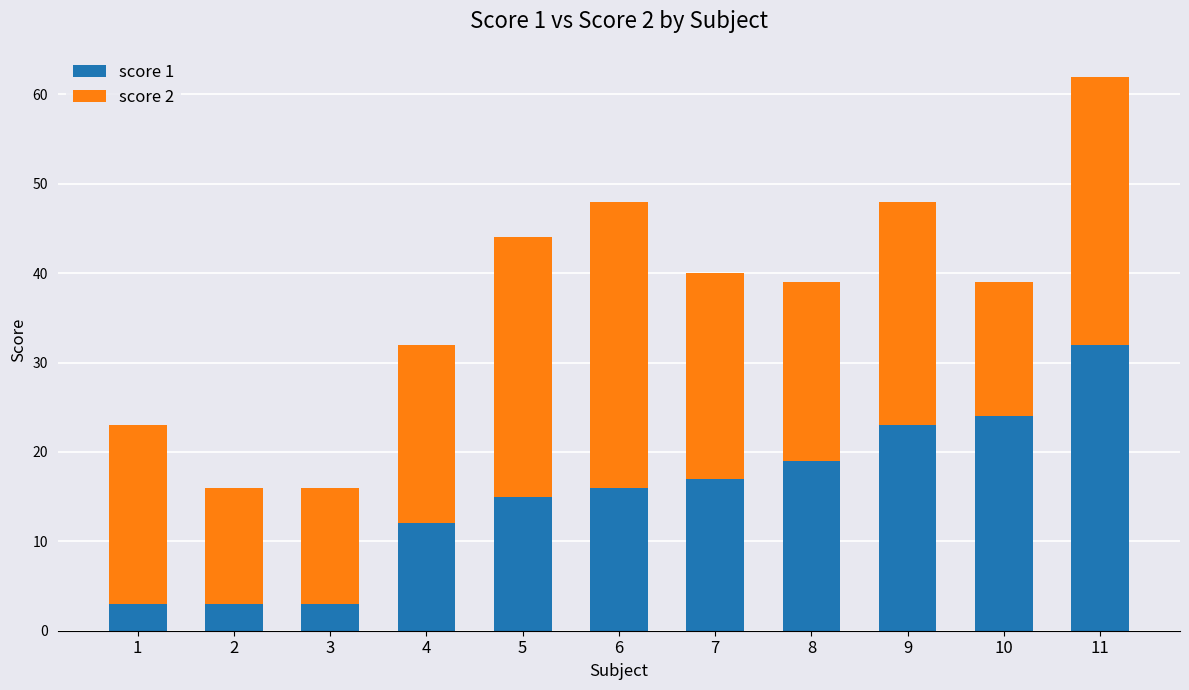

What is the highest value of the score 1 series?

32